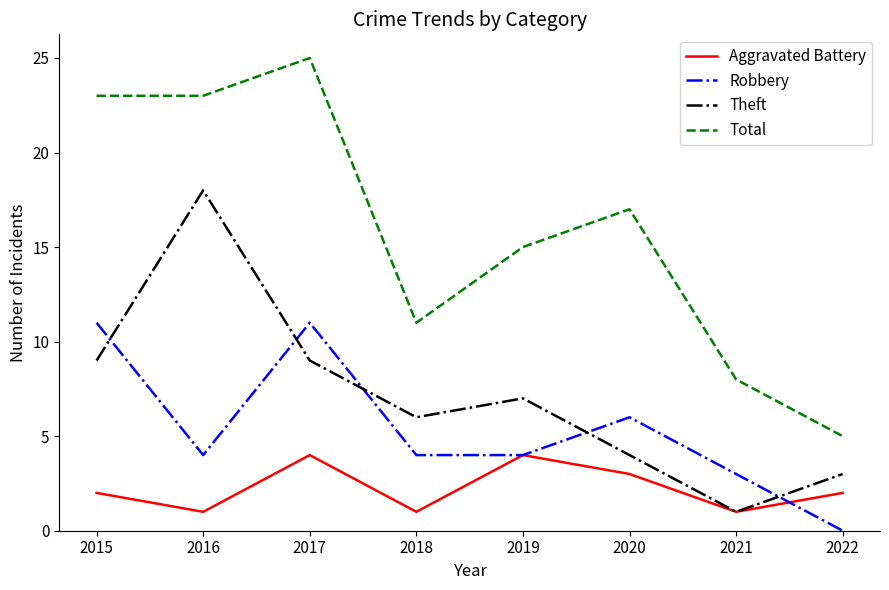

At which category is the sum across all series the highest?

2017